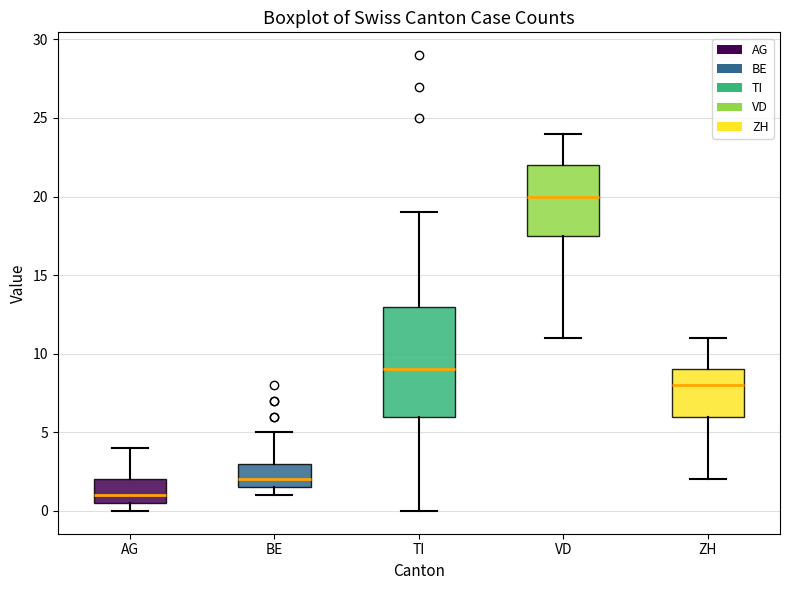

Reading left to right, transcribe this box plot: for each box, give where its median line is, the range the box spans, and where its two whiskers end, as read against the y-axis. The values are not printed on the chart, so give them approximately, as read against the axis.

AG: median 1.0, box 0.5 to 2.0, whiskers 0.0 to 4.0
BE: median 2.0, box 1.5 to 3.0, whiskers 1.0 to 5.0
TI: median 9.0, box 6.0 to 13.0, whiskers 0.0 to 19.0
VD: median 20.0, box 17.5 to 22.0, whiskers 11.0 to 24.0
ZH: median 8.0, box 6.0 to 9.0, whiskers 2.0 to 11.0